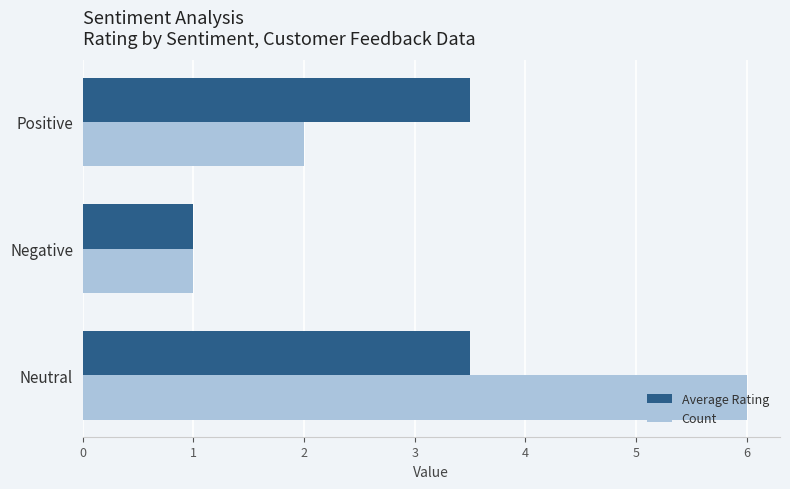

What is the average value of the Average Rating series?

2.7